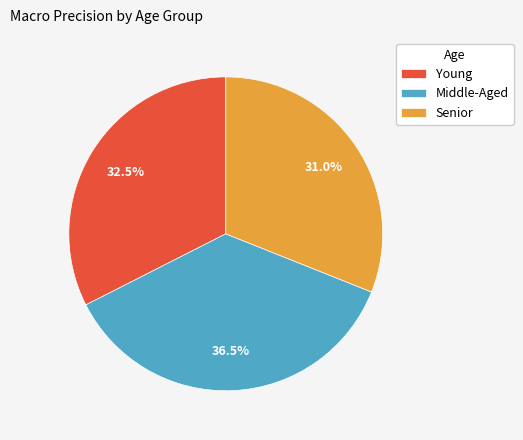

Between Senior and Young, which is larger?

Young